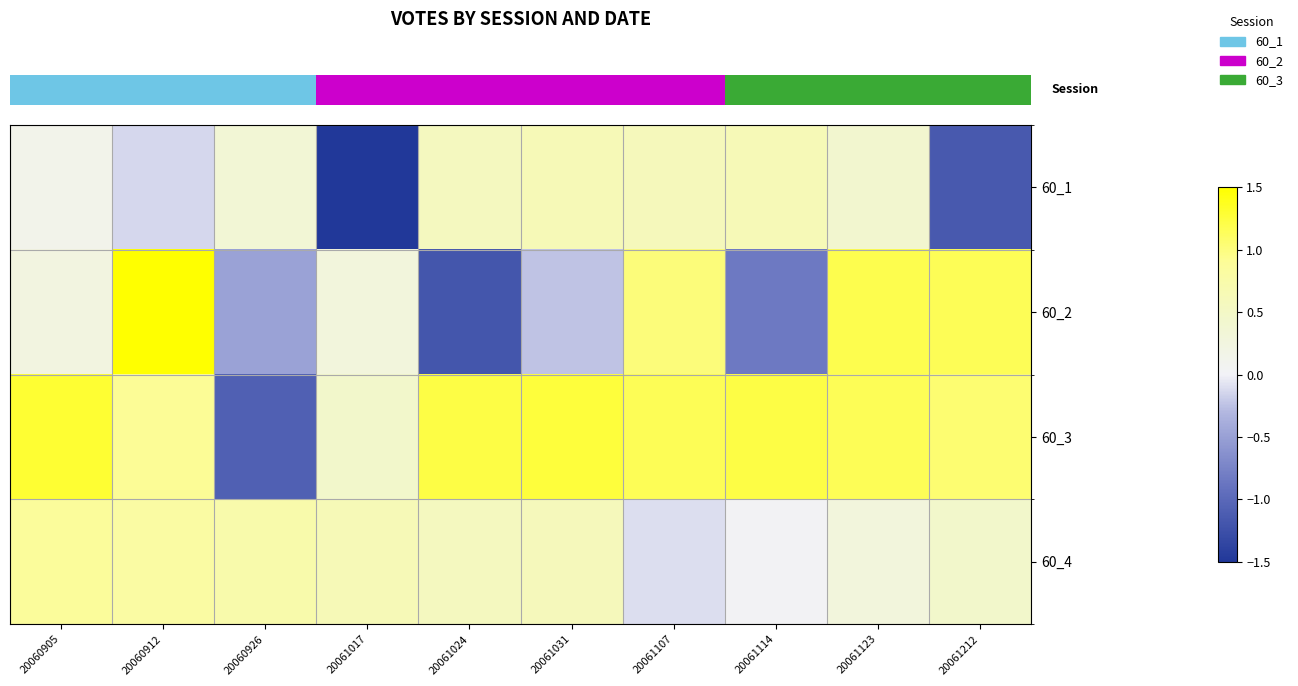

Which label corresponds to the smallest value in the chart?

20061017